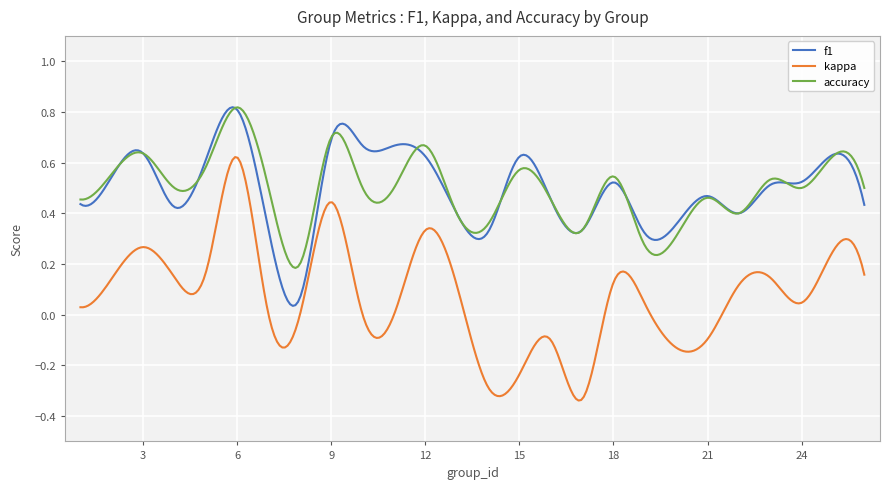

True or false: f1 and kappa intersect in this chart.

False